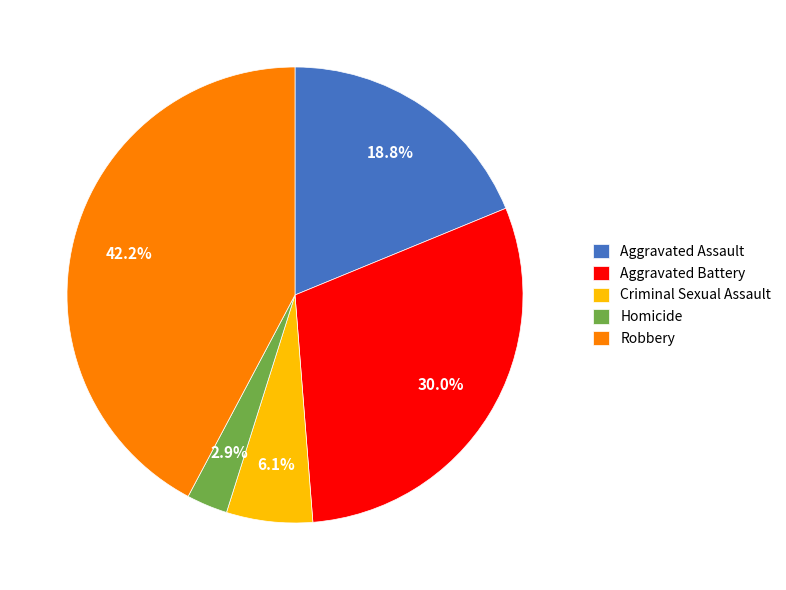

True or false: Aggravated Battery accounts for 30% of the total.

True